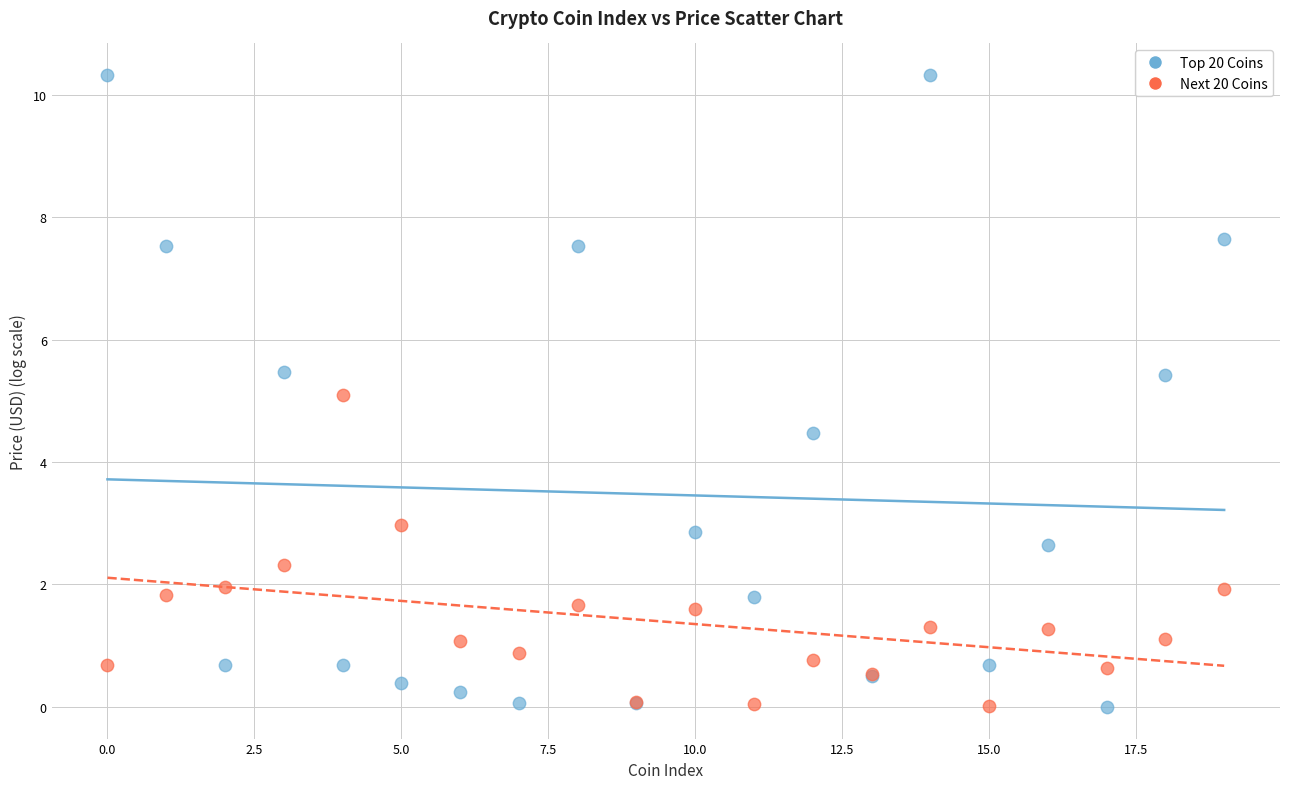

Which series contains the highest Y value?

Top 20 Coins